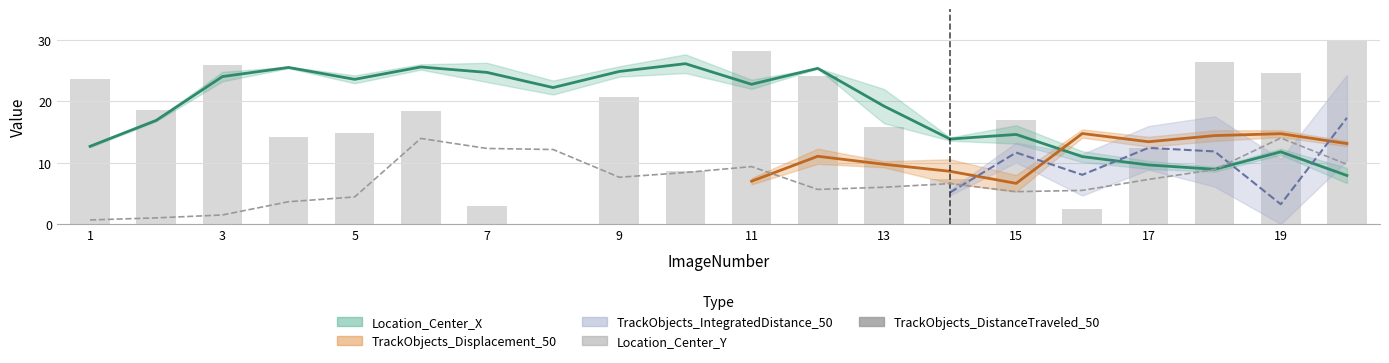

True or false: Location_Center_Y has a value of 14.9 at 19.

False